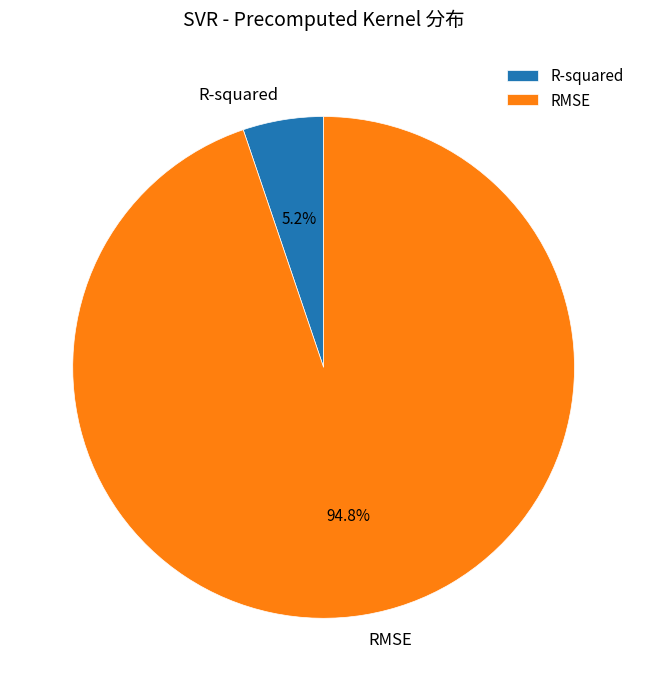

Is there any slice that represents more than half of the pie?

Yes